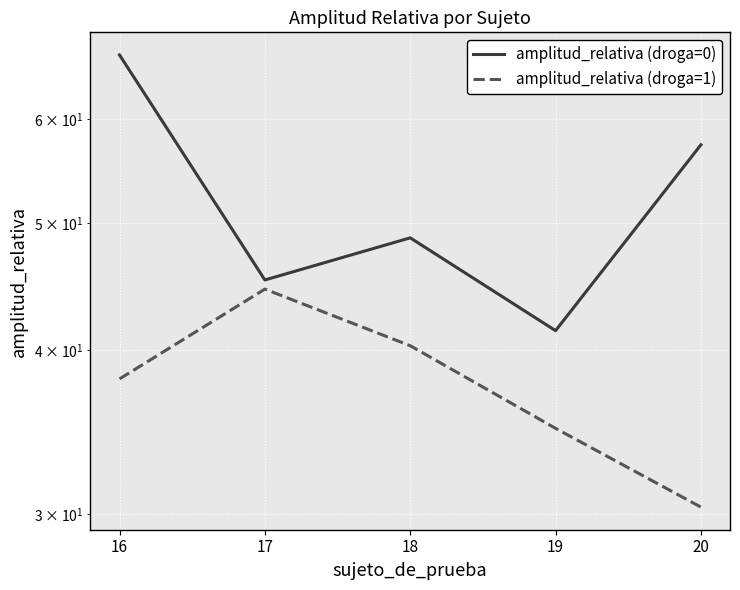

Which has a higher value, 18 or 17?

18